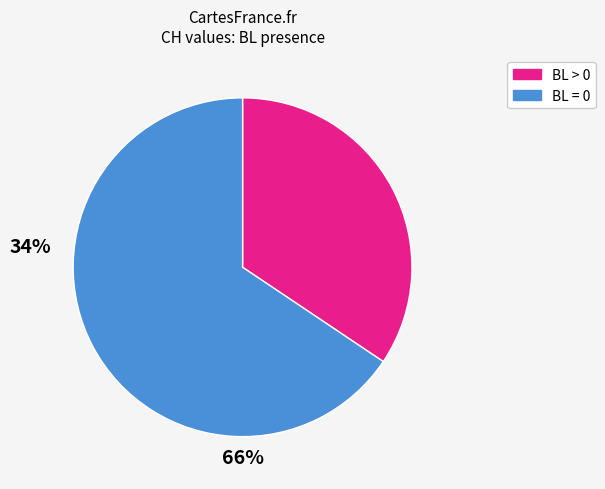

How many slices are in this pie chart?

2